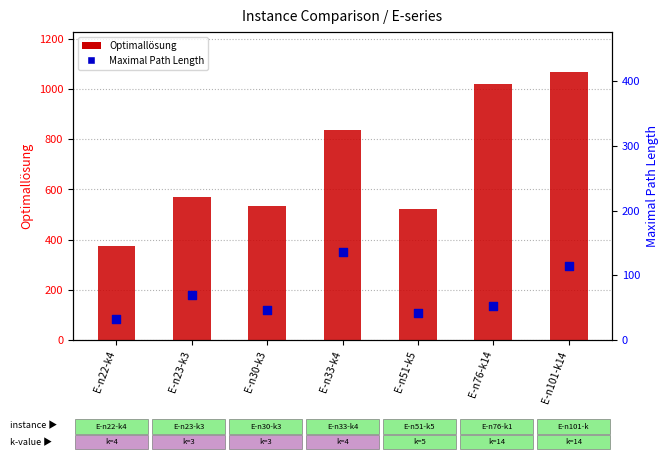

Which series has the largest total across all categories?

Optimallösung